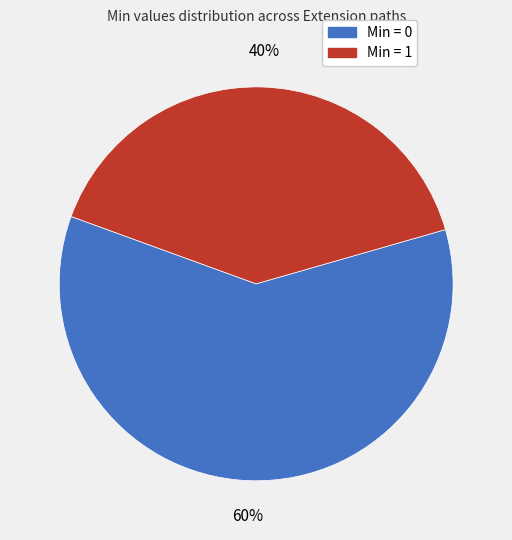

What is the smallest slice in the pie chart?

Min = 1